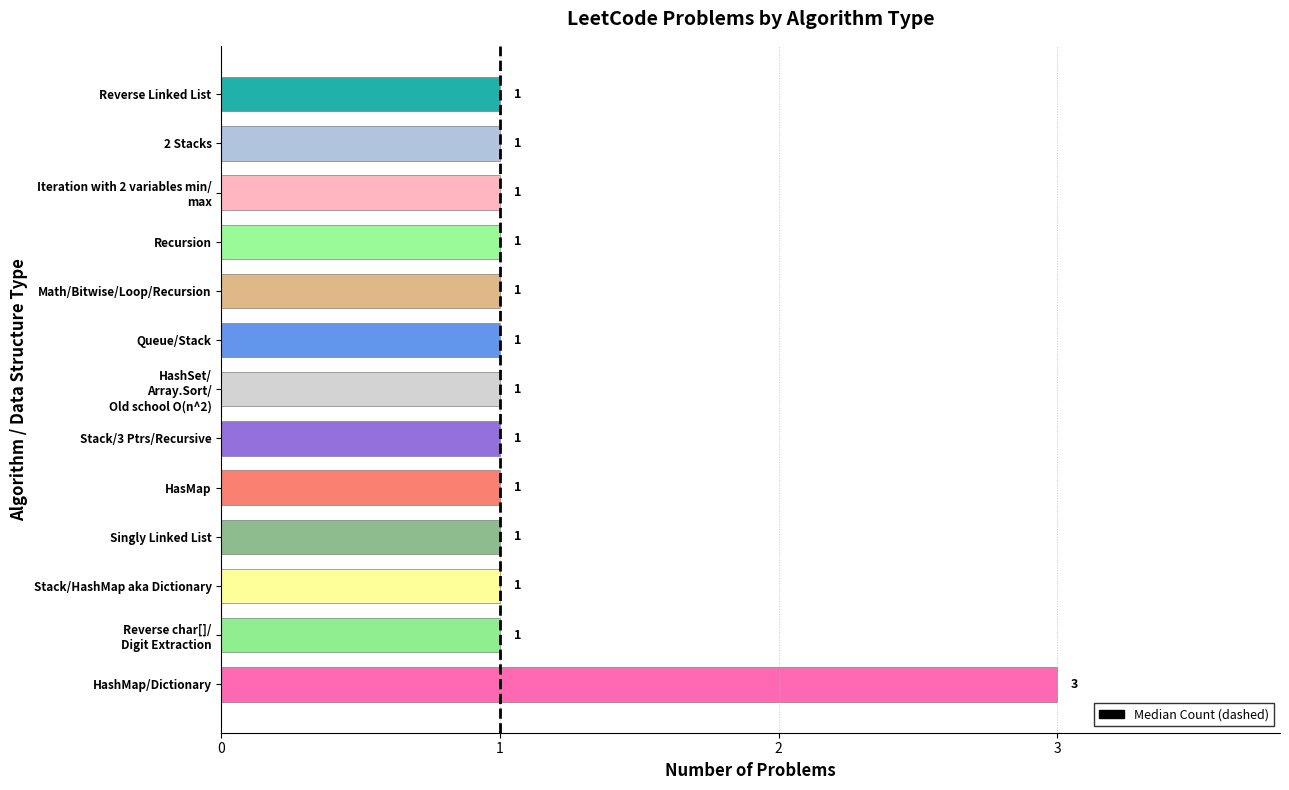

How many values are between 1 and 2?

12